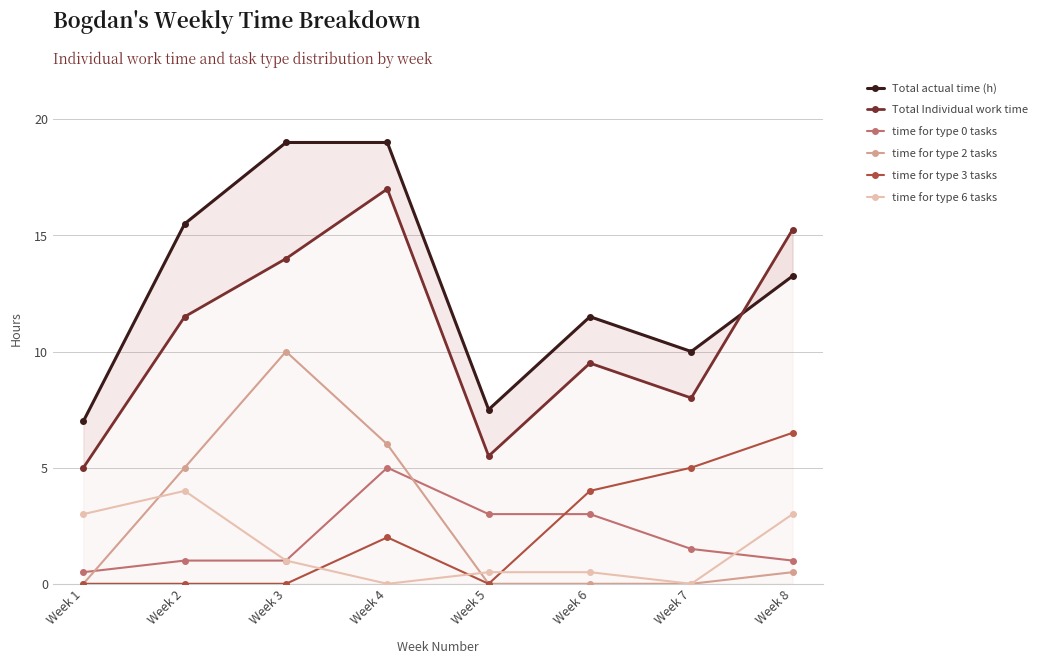

True or false: time for type 0 tasks and Total Individual work time cross at least once.

False